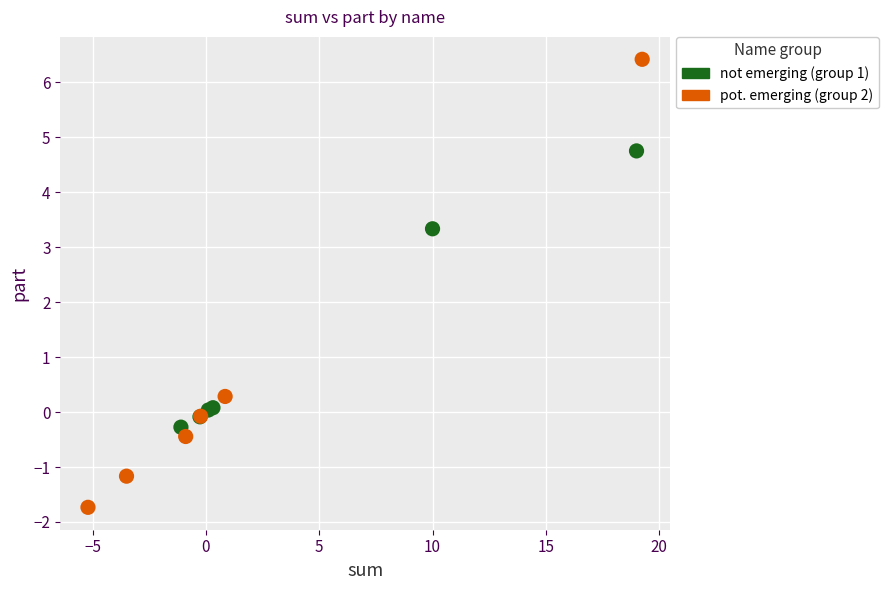

What are all the series names shown in the legend?

not emerging (group 1), pot. emerging (group 2)